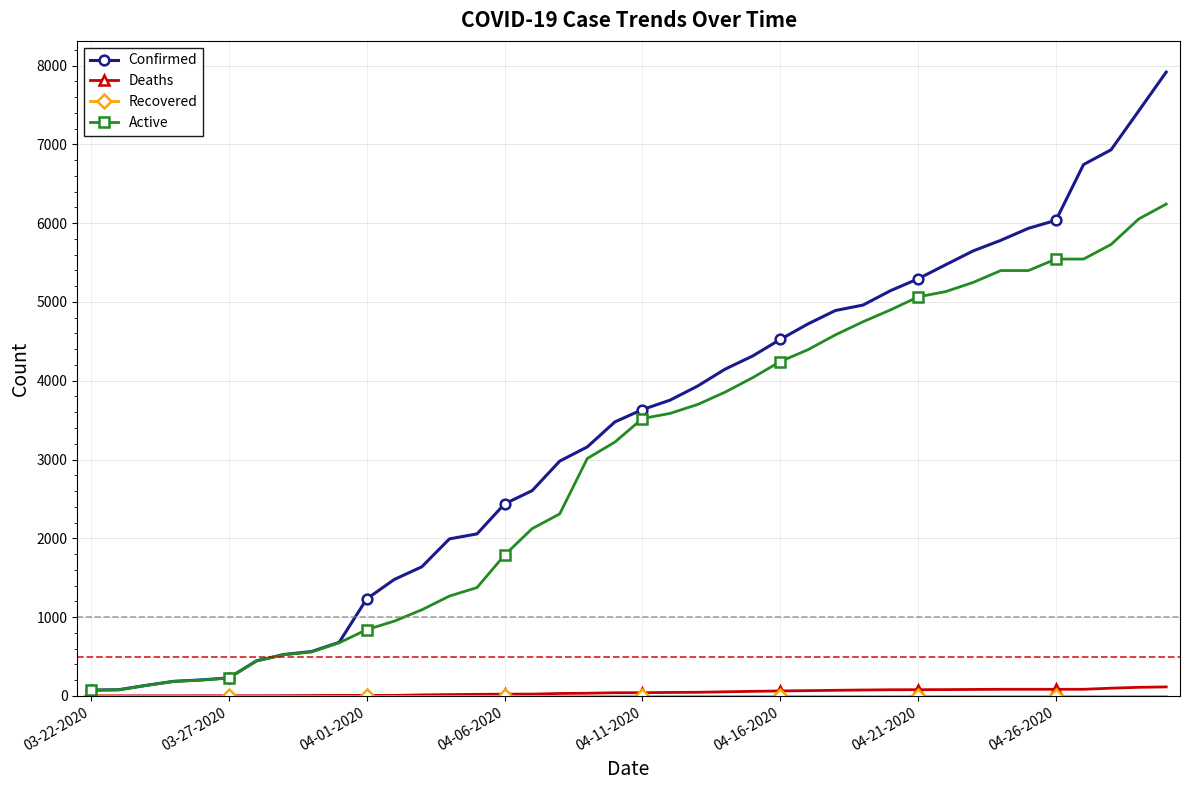

Which series has the widest spread of values?

Confirmed